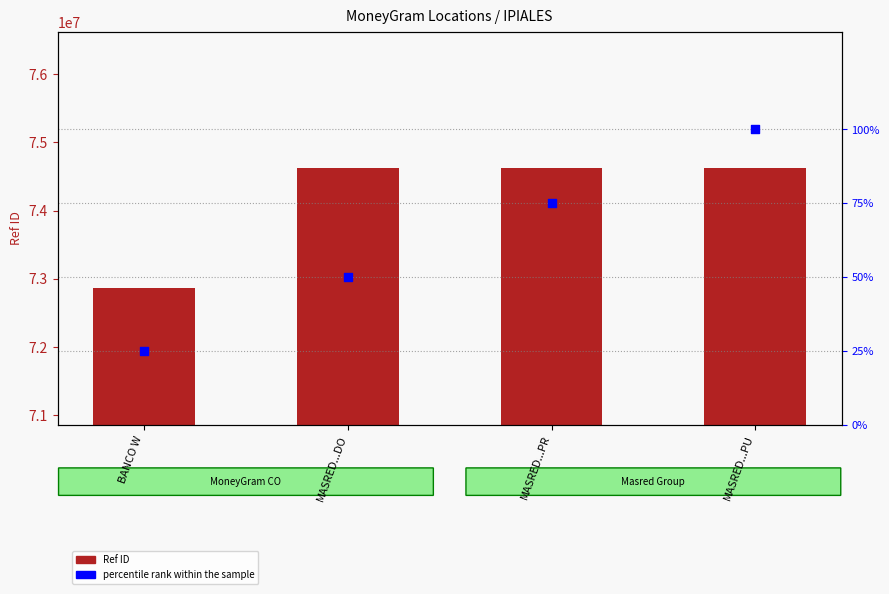

Which series contains the highest Y value?

Ref ID